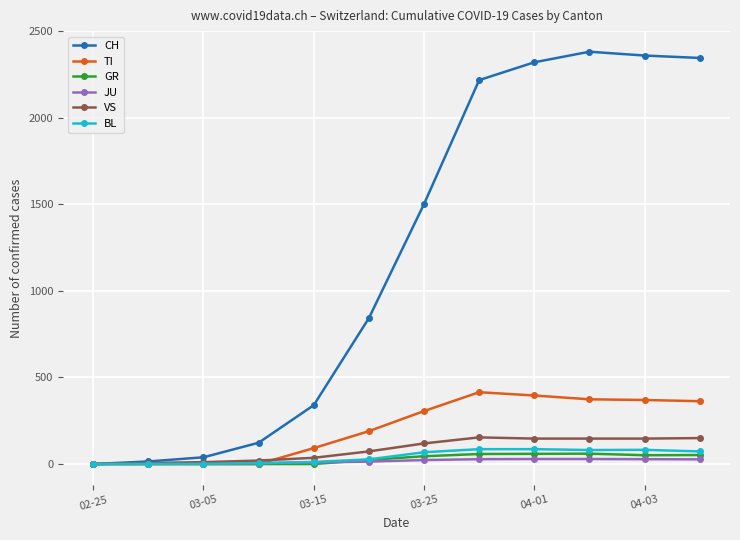

Which series has the largest range (max minus min)?

CH